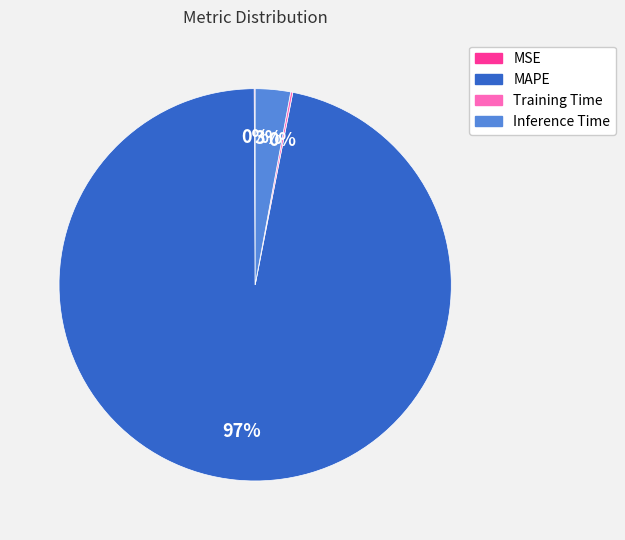

True or false: Inference Time accounts for 3% of the total.

True